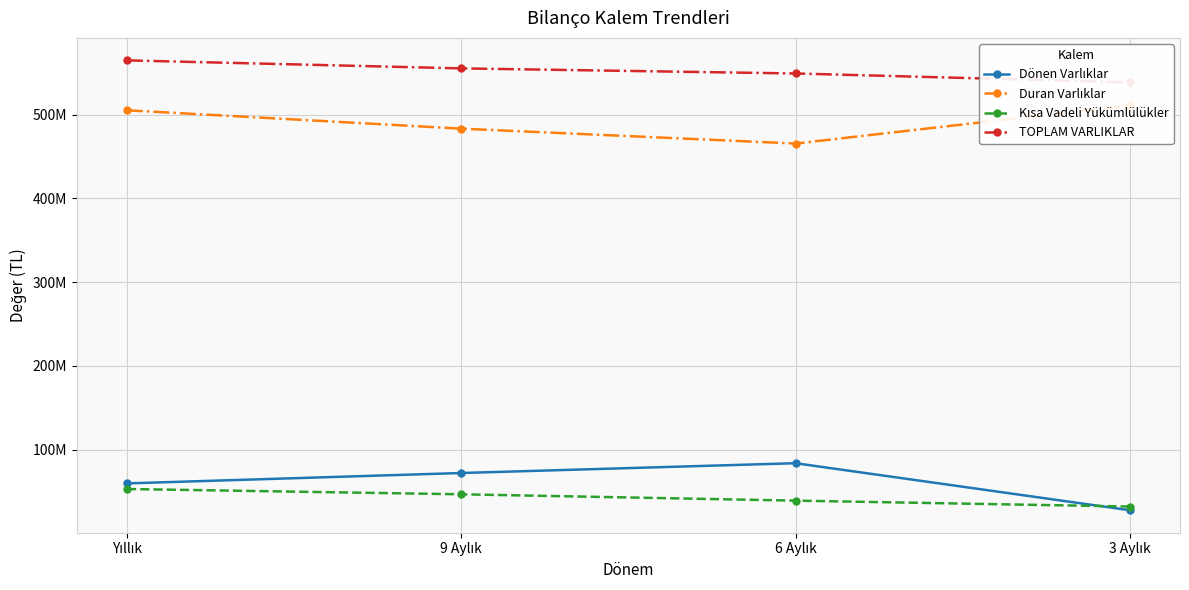

Rank the series at 9 Aylık from lowest to highest value.

Kısa Vadeli Yükümlülükler, Dönen Varlıklar, Duran Varlıklar, TOPLAM VARLIKLAR